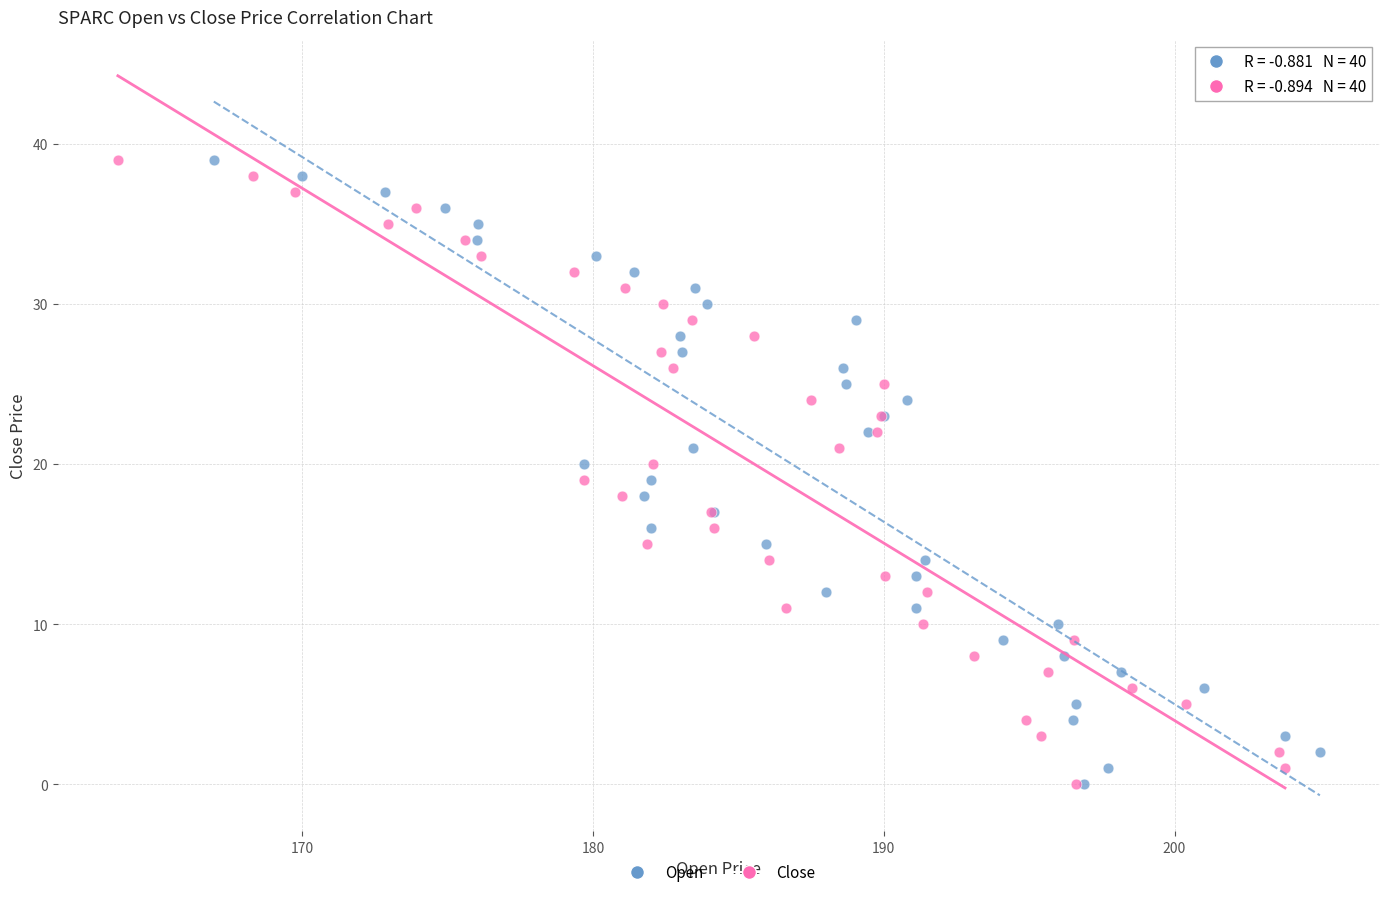

What are all the series names shown in the legend?

Open, Close